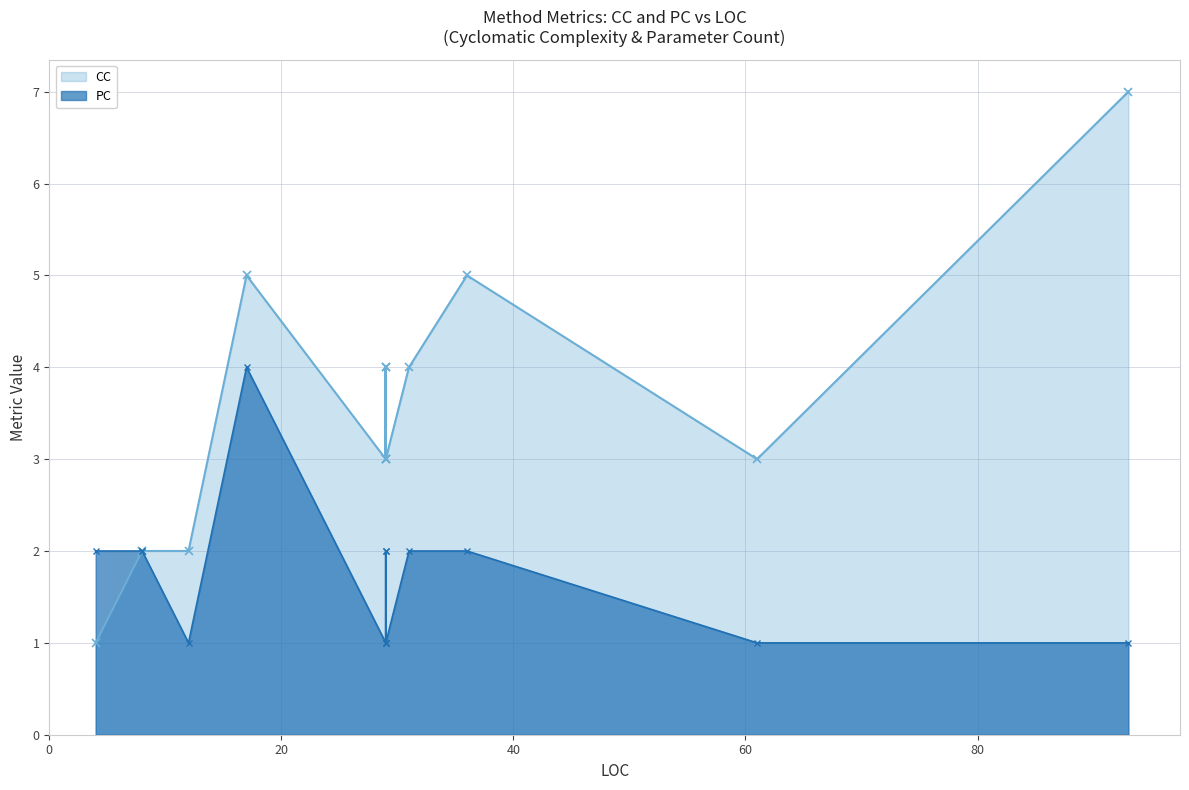

True or false: CC and PC cross at least once.

False